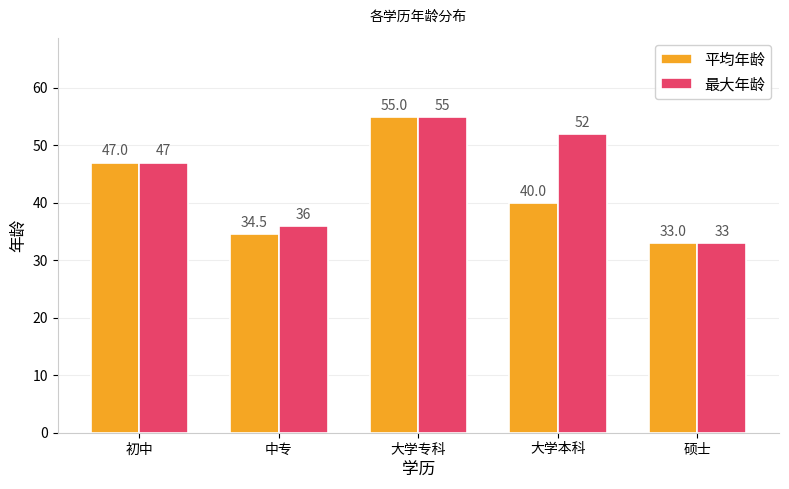

At which label is 最大年龄 closest to 44?

初中